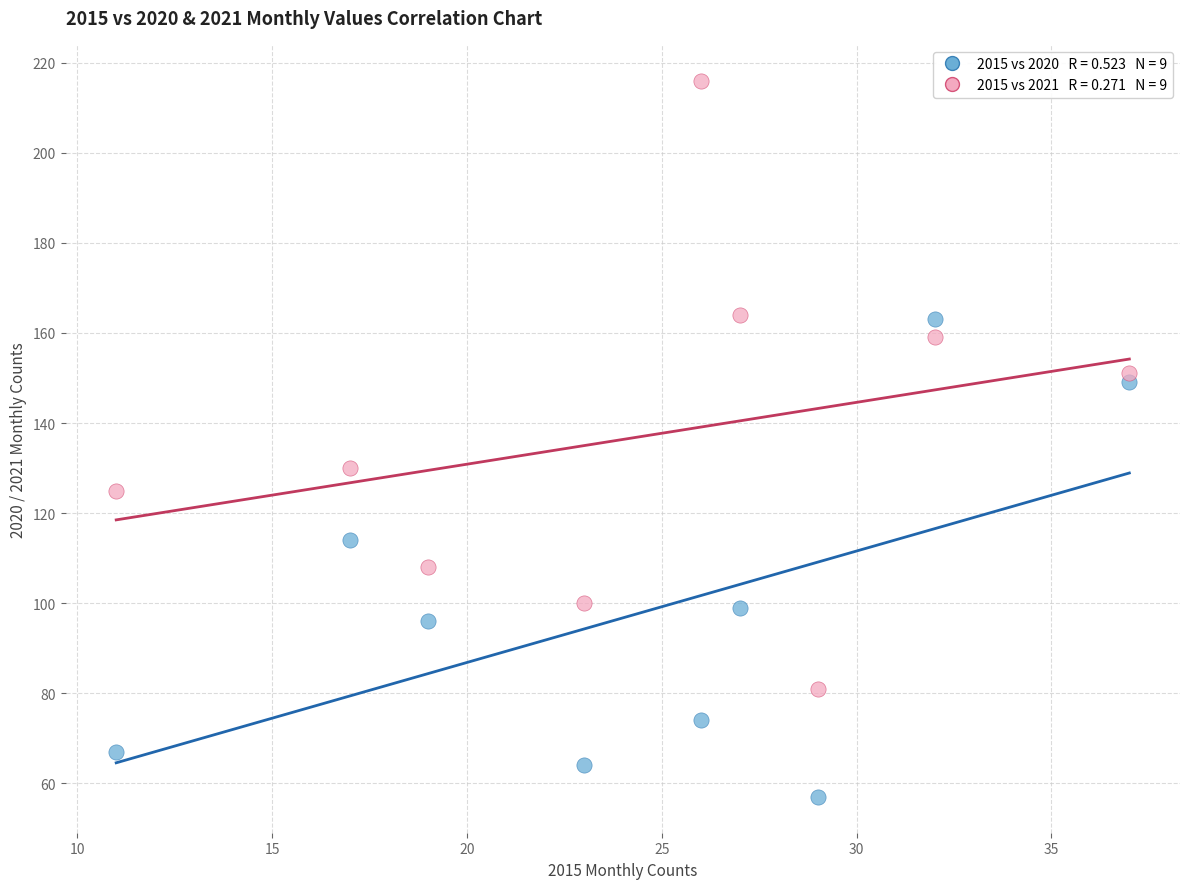

Across all data points, what is the range of Y values (max minus min)?

159